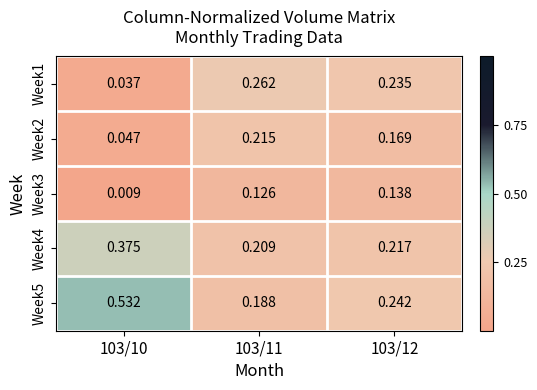

Is the value of Week3 at 103/10 greater than the value of Week2 at 103/12?

No